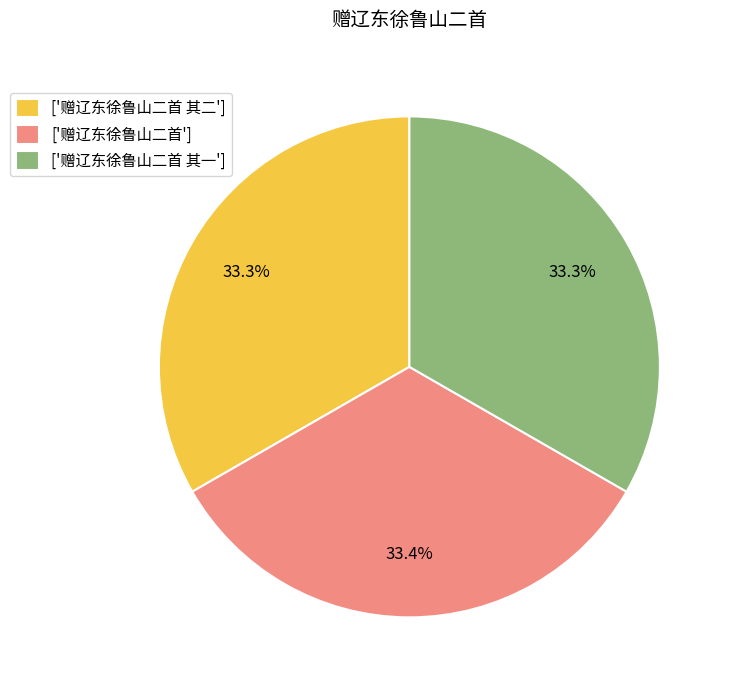

Does ['赠辽东徐鲁山二首 其一'] represent more than half of the total?

No